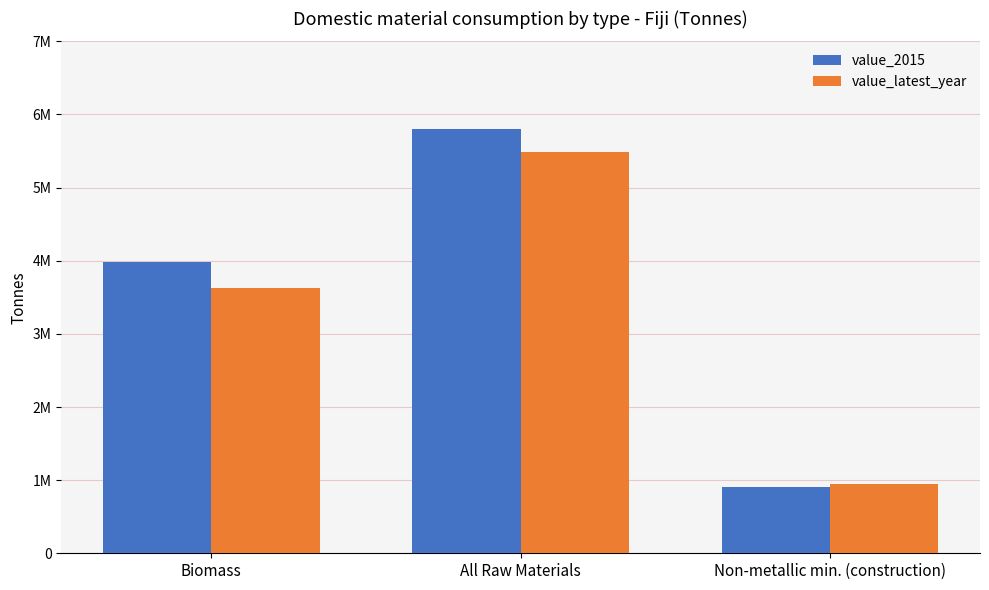

The value_2015 series shows 1564391.0 at Non-metallic min. (construction). True or false?

False